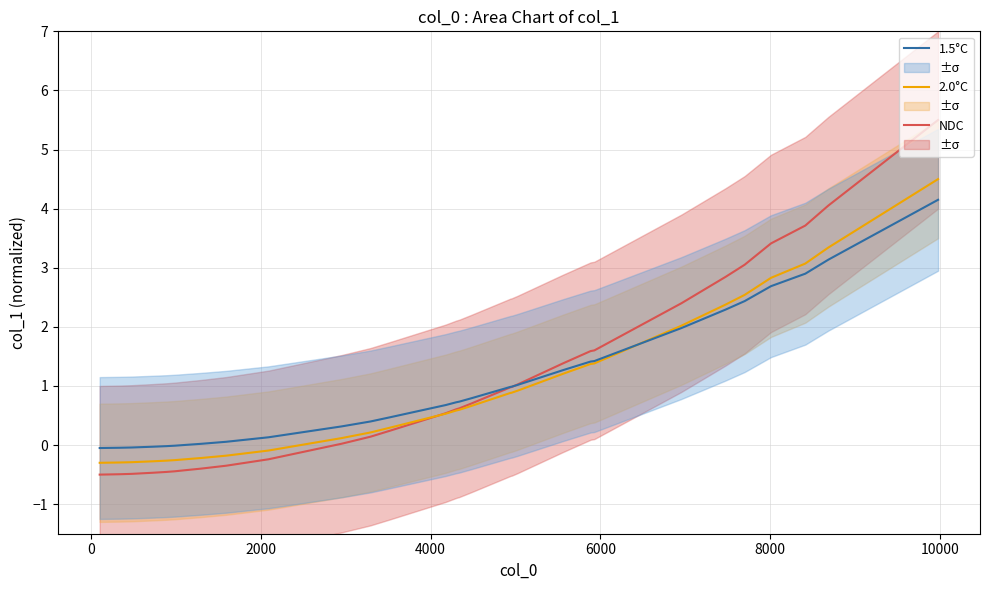

What are all the series names shown in the legend?

NDC, 2.0°C, 1.5°C